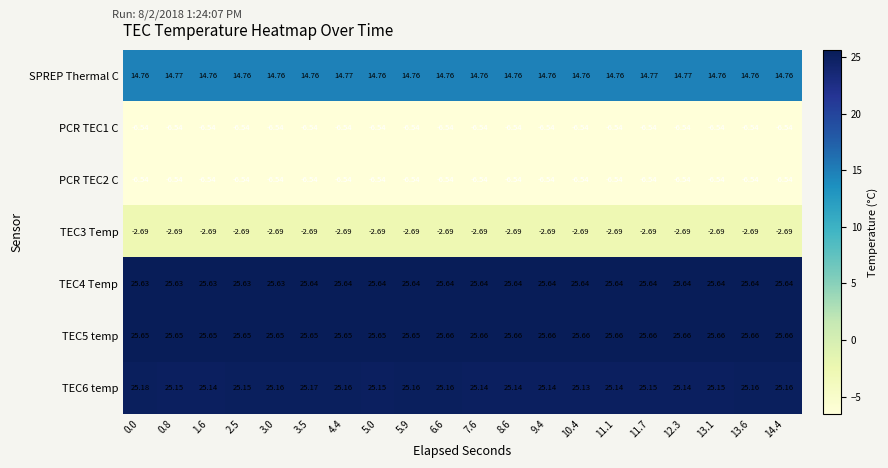

How many categories are shown in the chart?

20